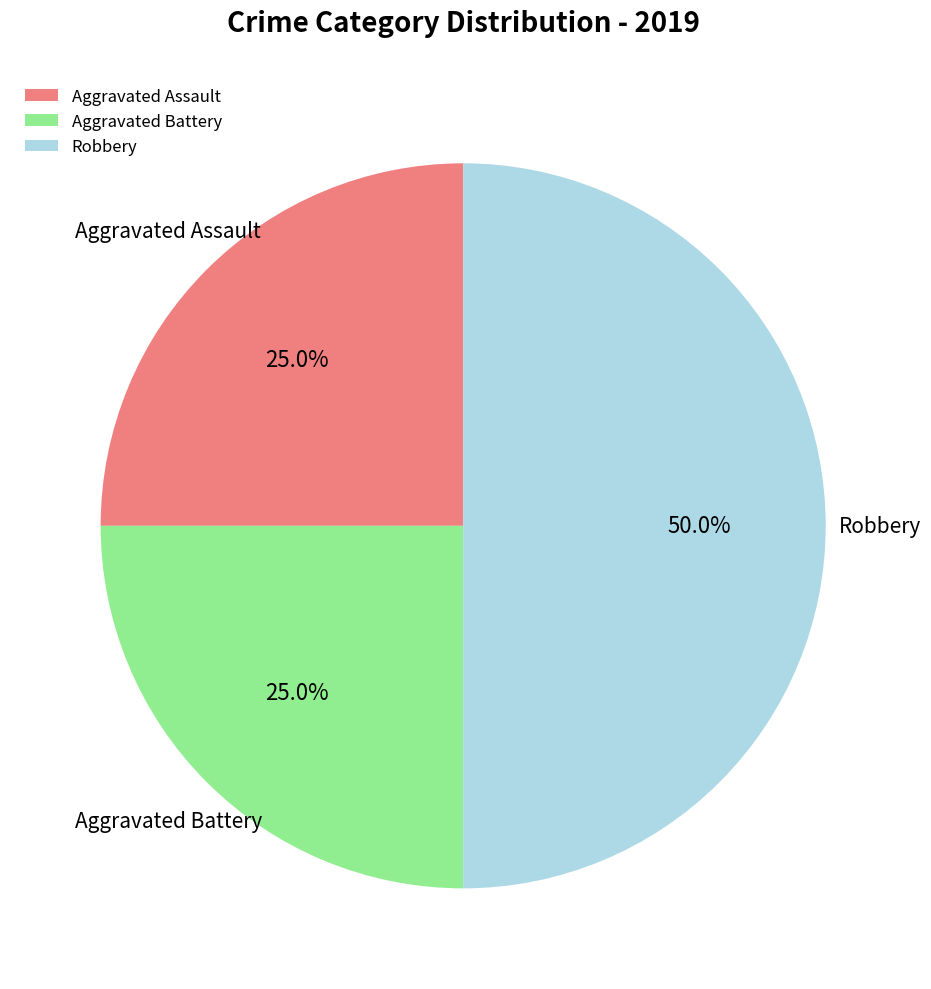

How many slices are in this pie chart?

3